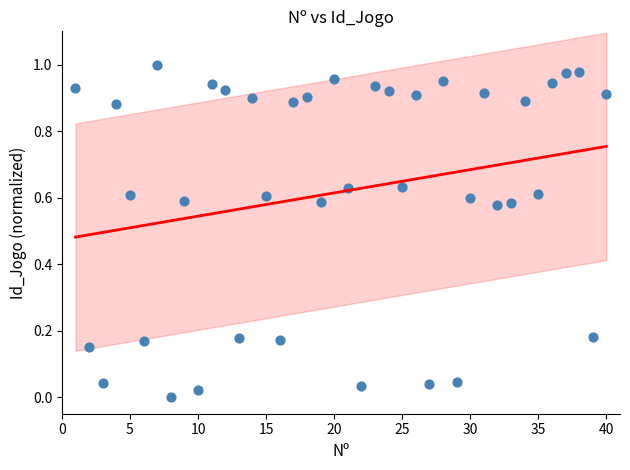

What is the range of X values (max minus min)?

39.0